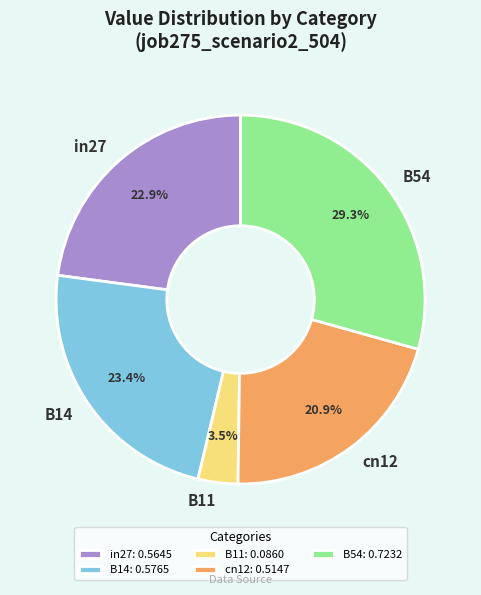

To the nearest percent, what portion does B14 represent?

23%